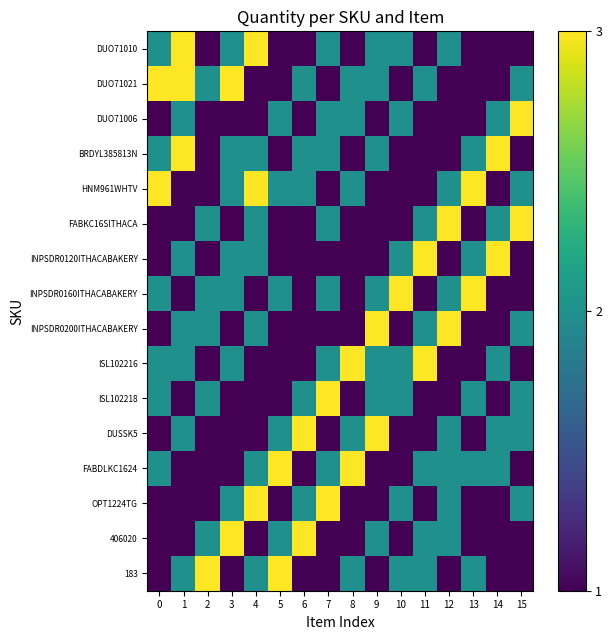

Rank the series at 5 from highest to lowest value.

FABDLKC1624, 183, DUO71006, HNM961WHTV, INPSDR0160ITHACABAKERY, DUSSK5, 406020, DUO71010, DUO71021, BRDYL385813N, FABKC16SITHACA, INPSDR0120ITHACABAKERY, INPSDR0200ITHACABAKERY, ISL102216, ISL102218, OPT1224TG